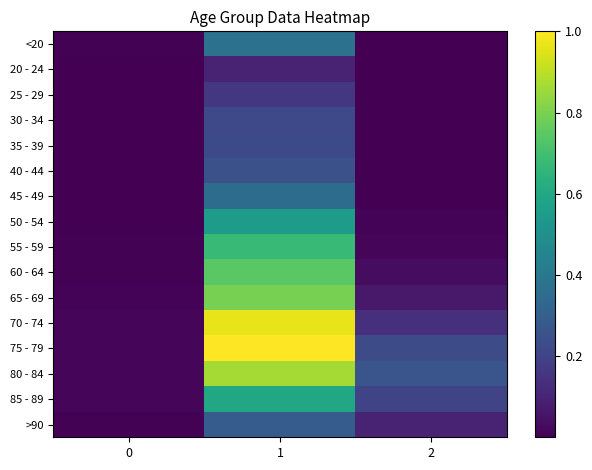

Which series changed the most between 0 and 1?

75 - 79